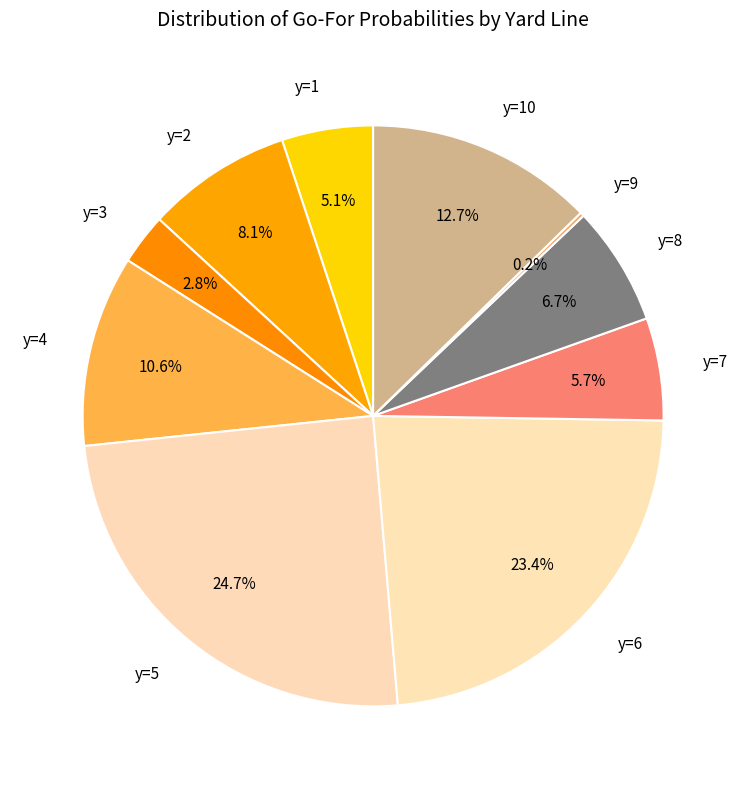

Is there a majority slice in this chart?

No